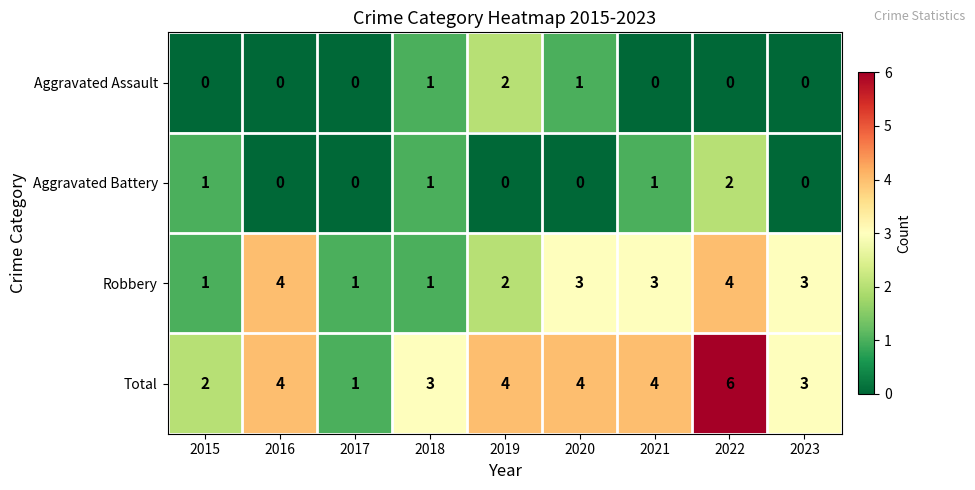

Which category has the highest value across all series?

2022